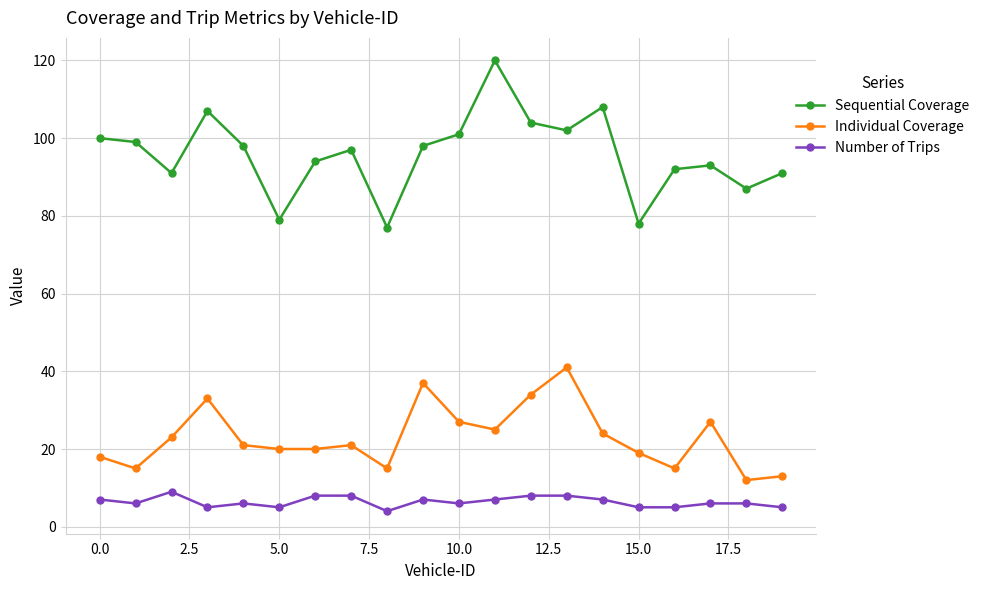

What is the maximum value for Individual Coverage?

41